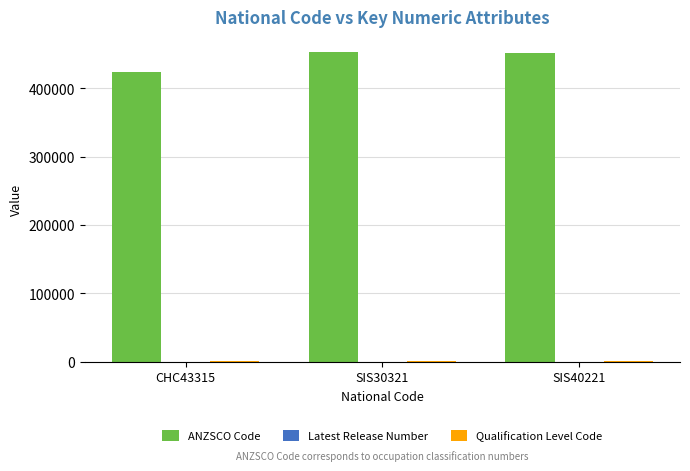

Which series has the largest total across all categories?

ANZSCO Code